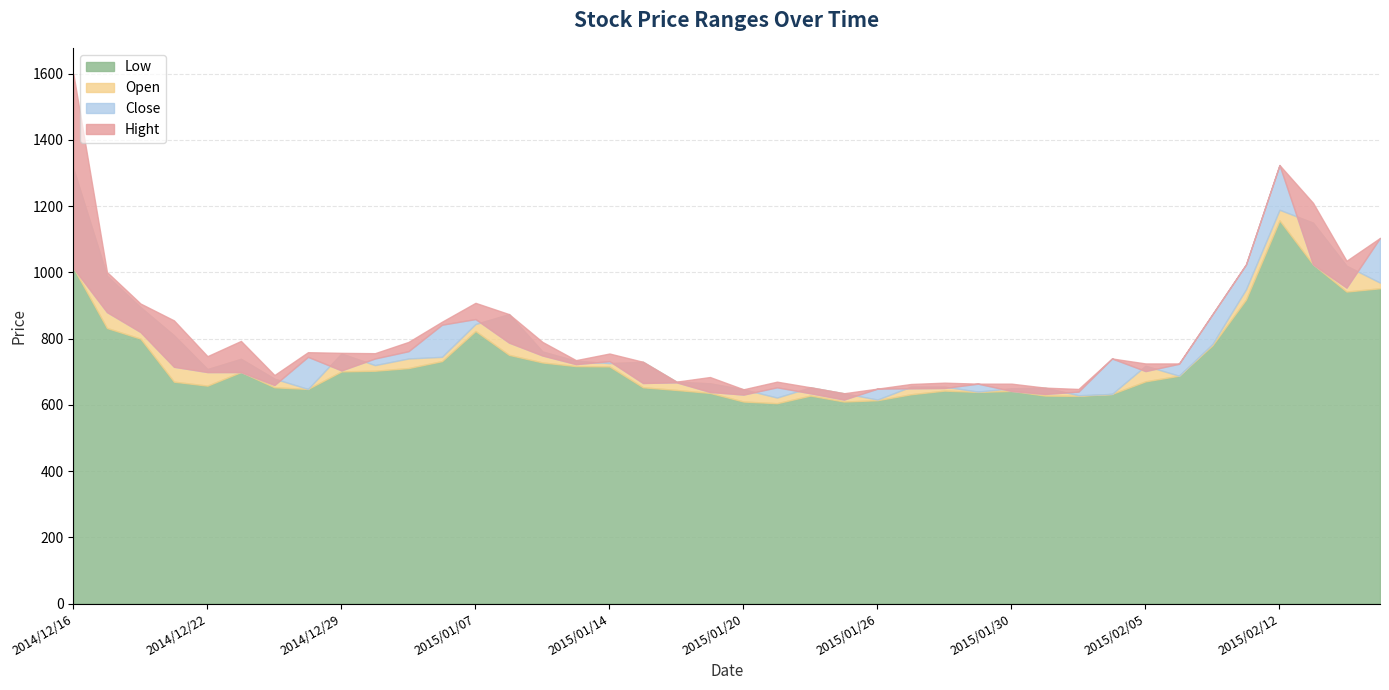

True or false: Low and Open cross at least once.

False